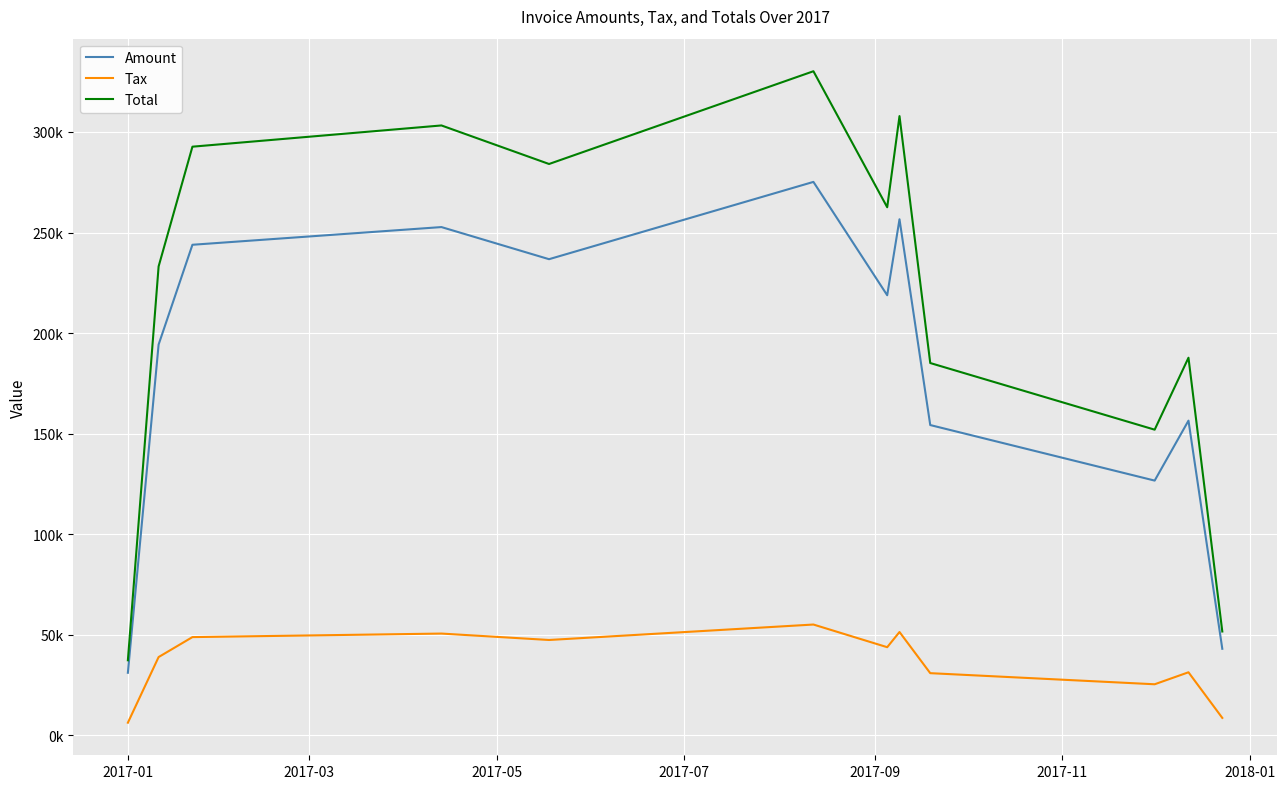

True or false: Amount and Total intersect in this chart.

False